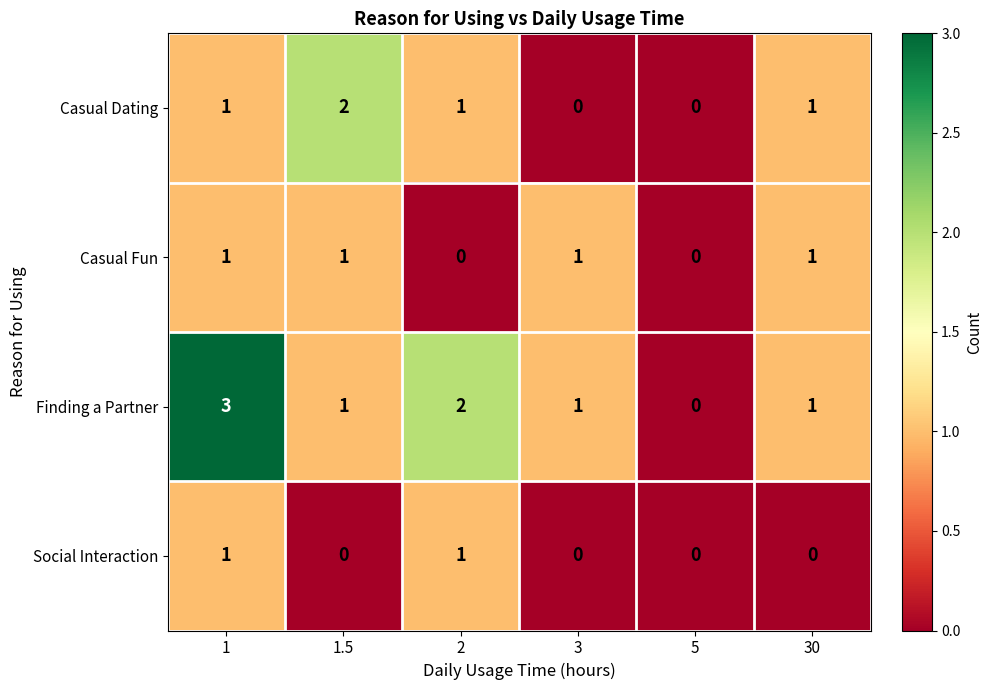

What is the sum of all Casual Dating values?

5